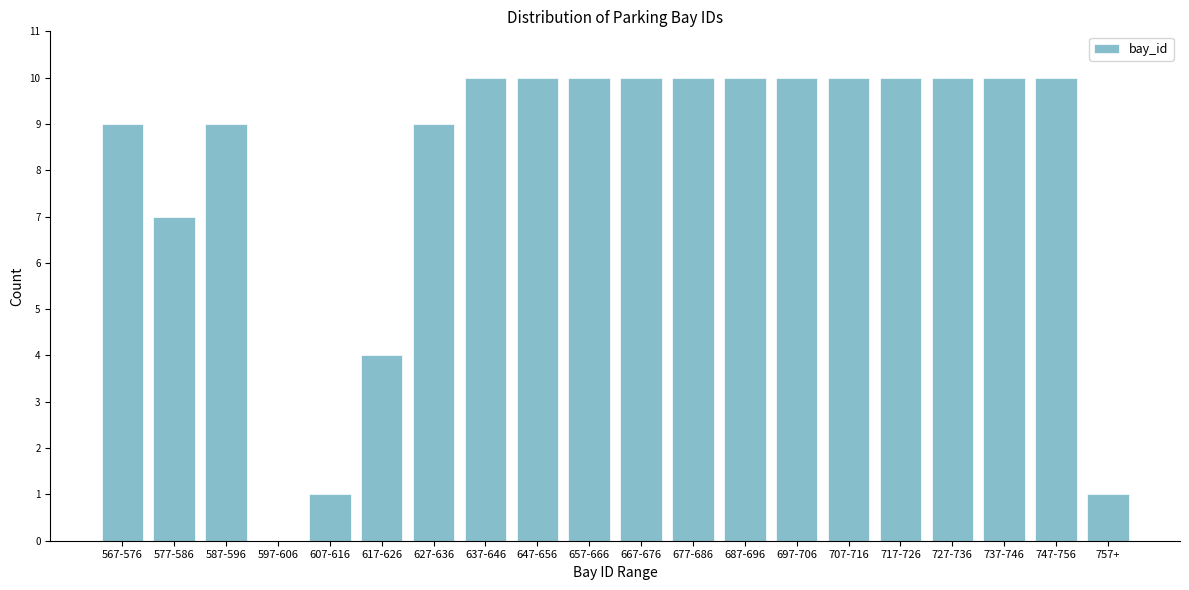

Reading left to right, what are all the values shown in this chart?

567-576=9	577-586=7	587-596=9	597-606=0	607-616=1	617-626=4	627-636=9	637-646=10	647-656=10	657-666=10	667-676=10	677-686=10	687-696=10	697-706=10	707-716=10	717-726=10	727-736=10	737-746=10	747-756=10	757+=1